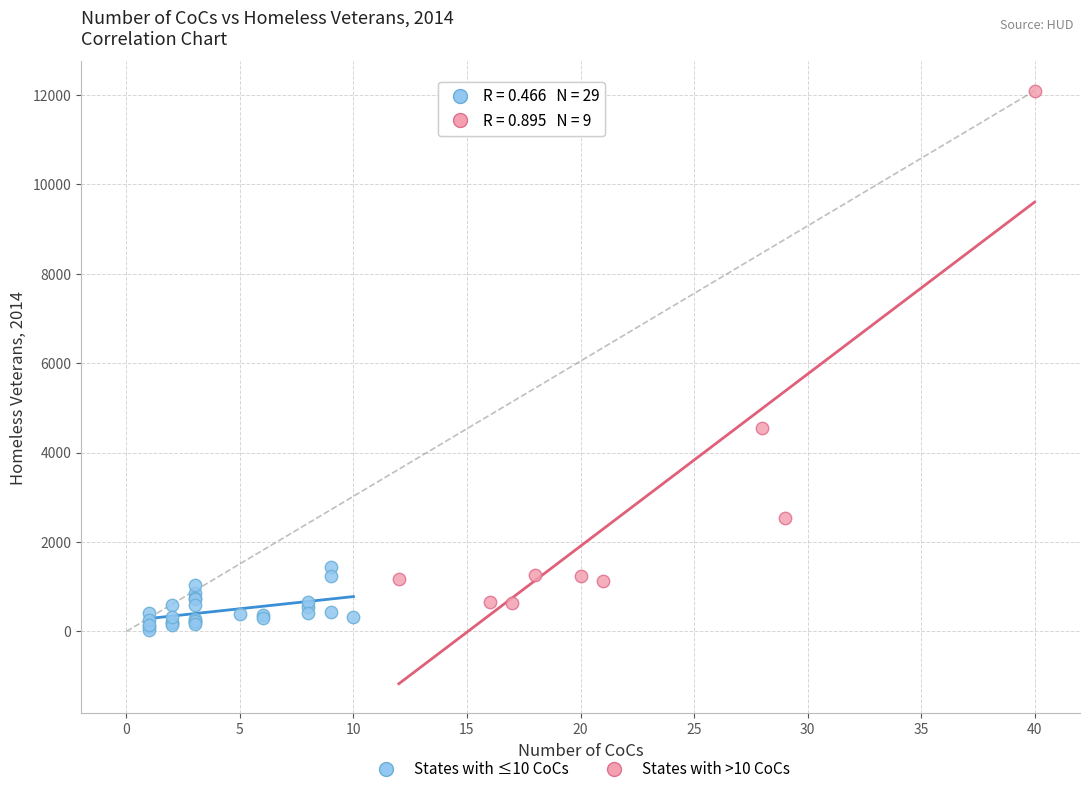

Which series reaches the maximum Y coordinate?

States with >10 CoCs